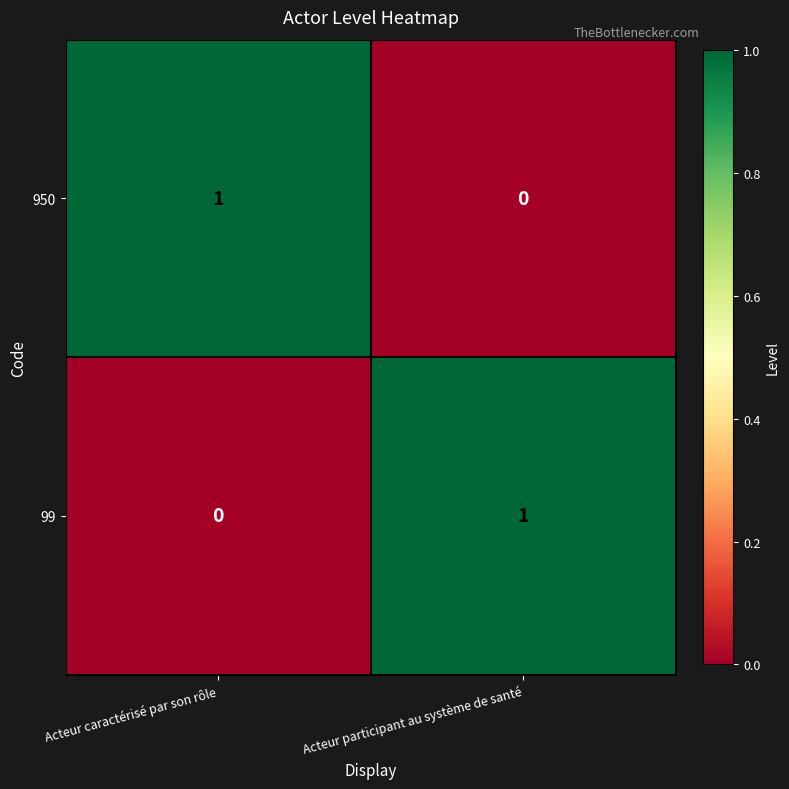

How many data points does each series have?

2